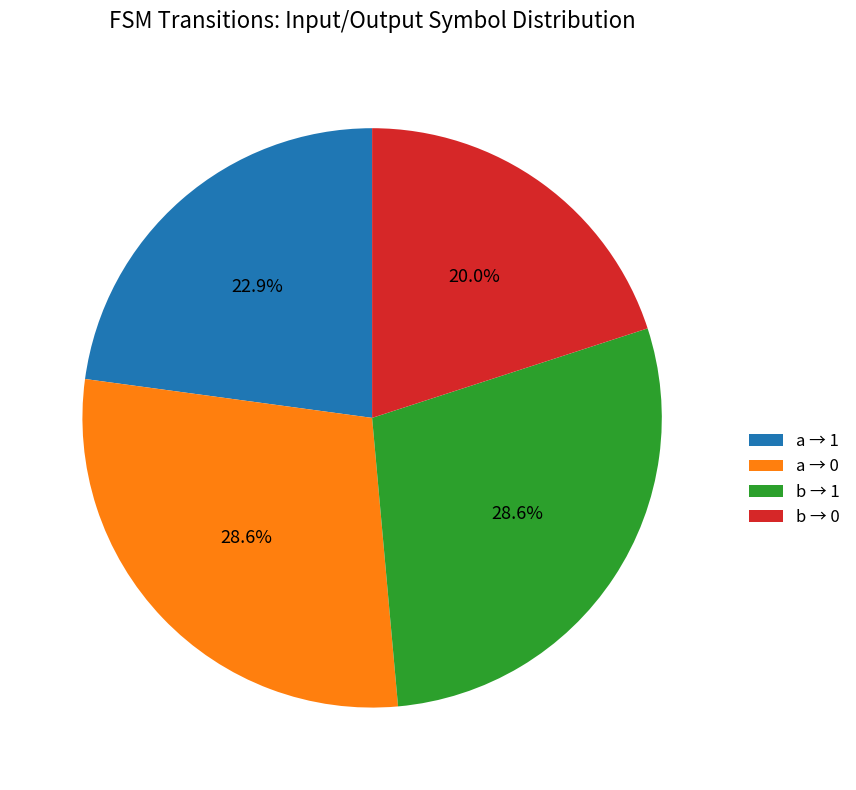

Between a → 0 and a → 1, which is larger?

a → 0